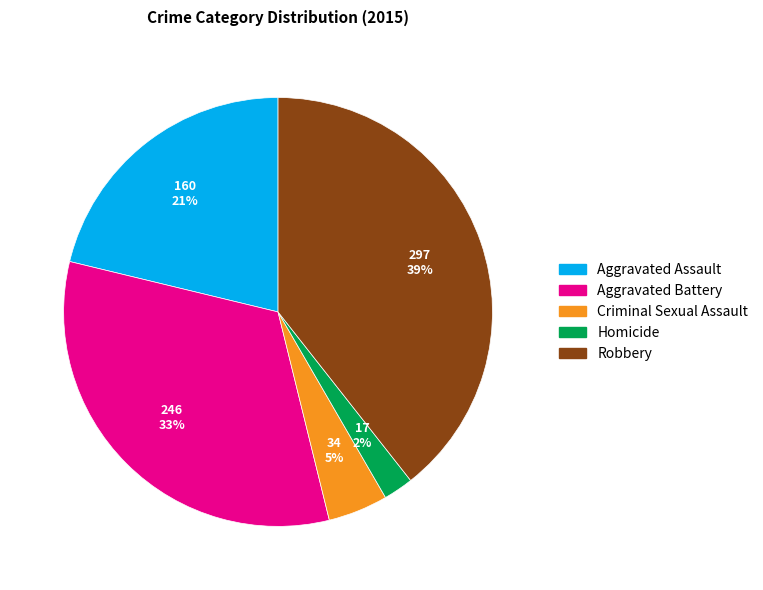

Count the number of slices in the pie.

5